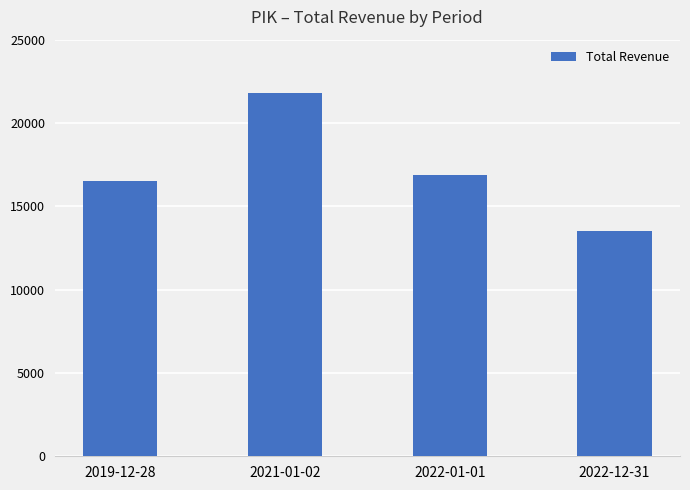

List the labels in order of value, smallest first.

2022-12-31, 2019-12-28, 2022-01-01, 2021-01-02